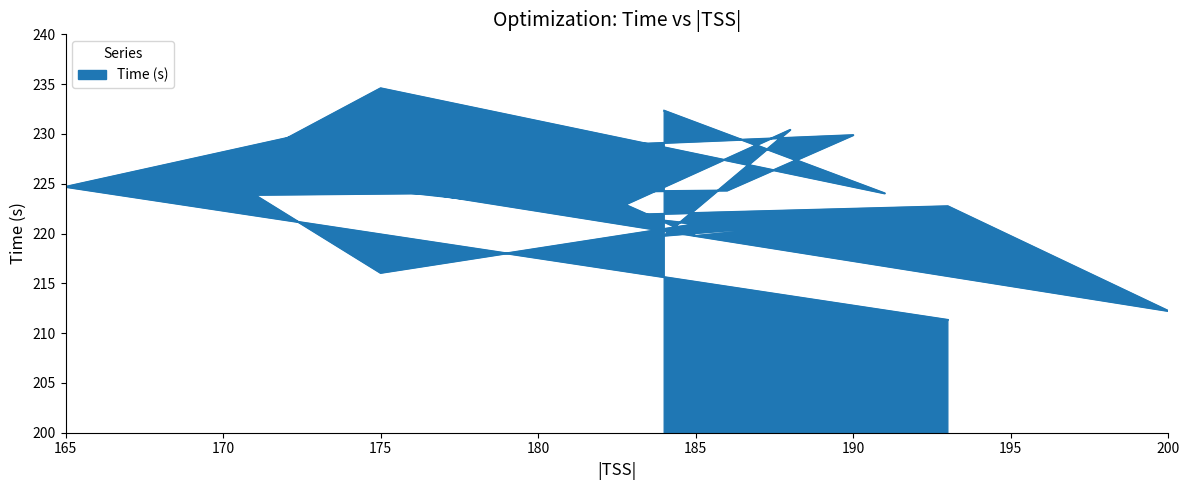

How many interior local peaks (higher than both neighbors) does the data have?

6